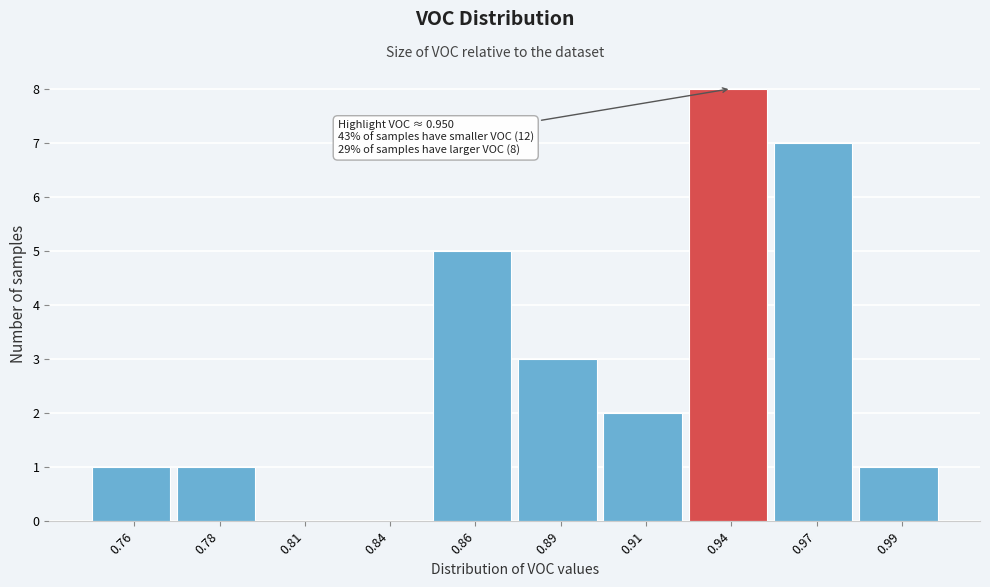

Reading left to right, list all the values displayed in this chart.

0.76=1	0.78=1	0.81=0	0.84=0	0.86=5	0.89=3	0.91=2	0.94=8	0.97=7	0.99=1